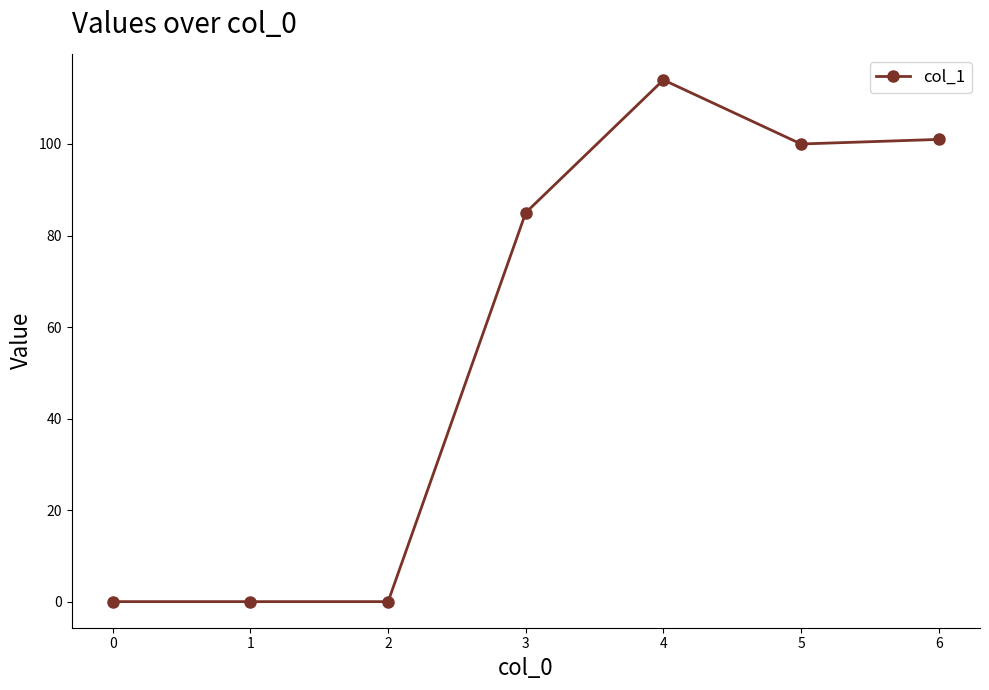

The value at 4 is 50. True or false?

False